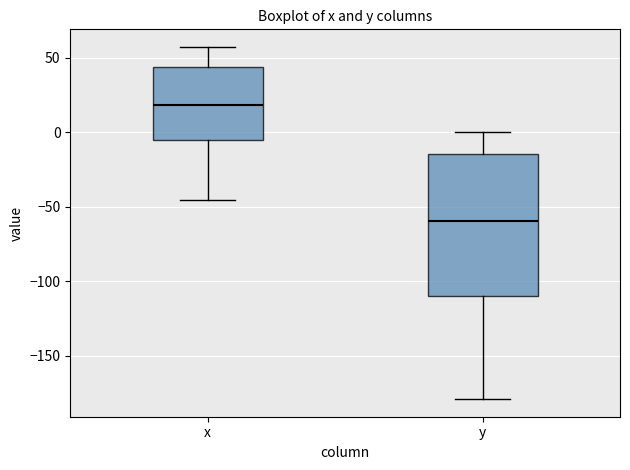

Which box is the tallest, from its lower edge to its upper edge?

y